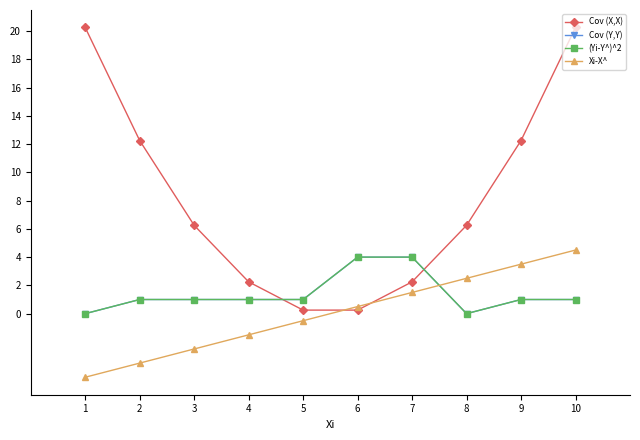

What is the total value across all series at 4?

2.8